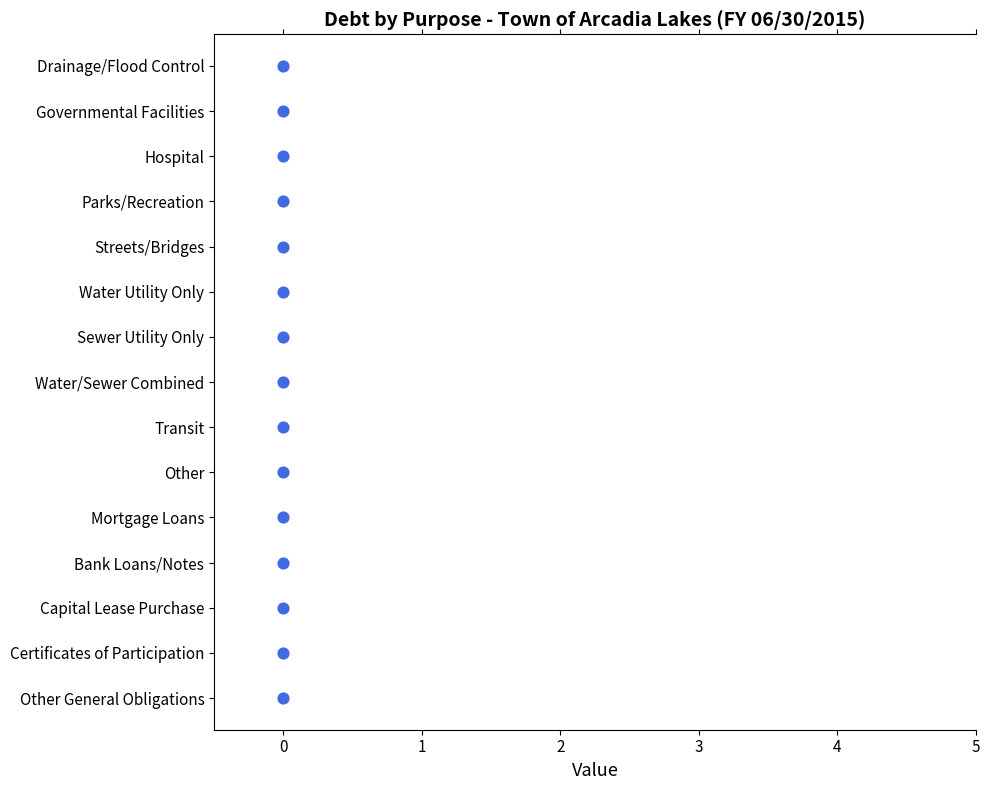

Which has a higher value, 8 or 4?

8